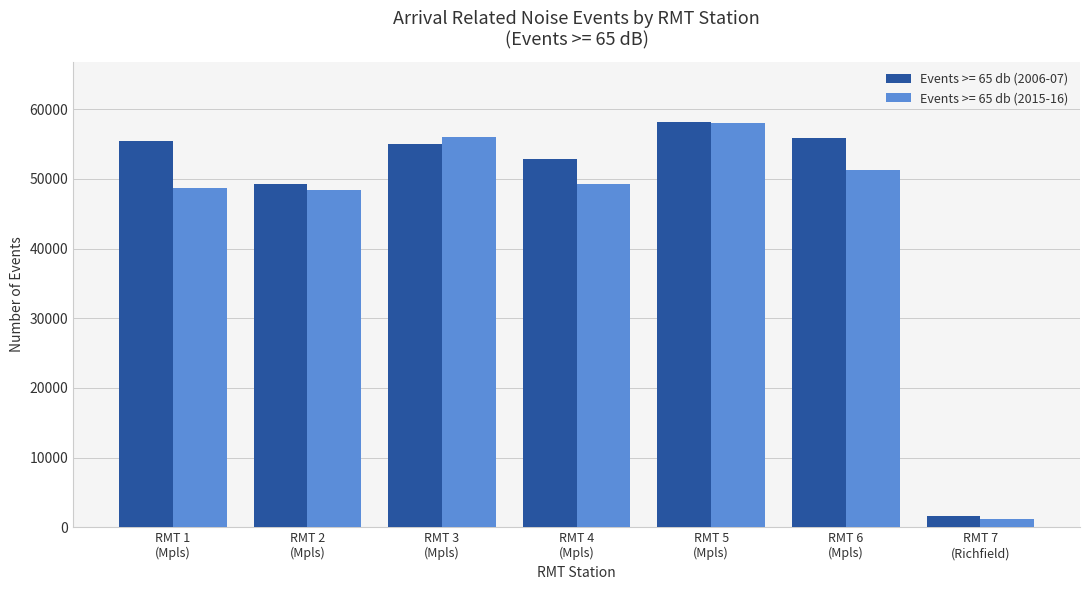

At how many categories does at least one series exceed 6503?

6